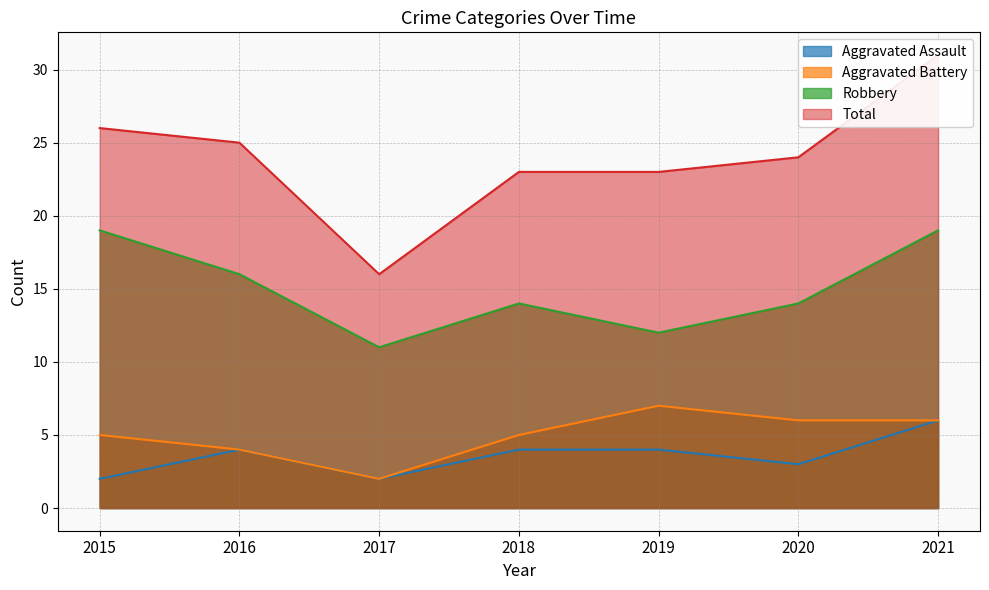

At which label does Aggravated Assault reach its minimum?

2015